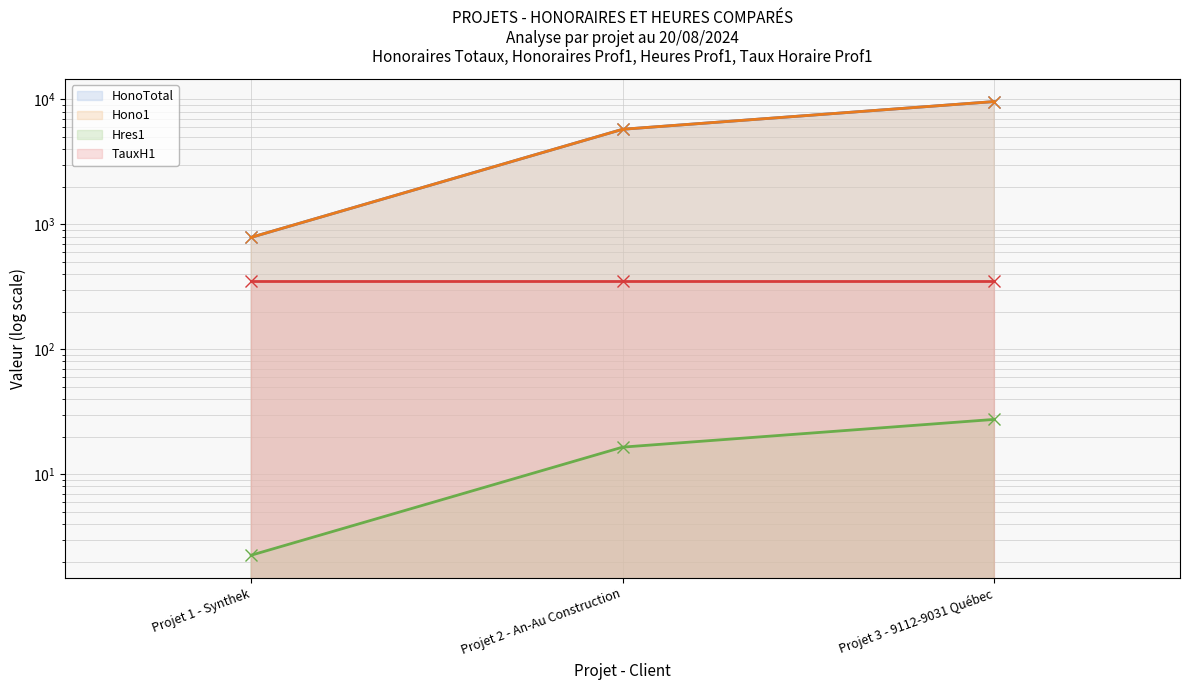

What is the approximate value of Hres1 at Projet 2 - An-Au Construction?

16.5